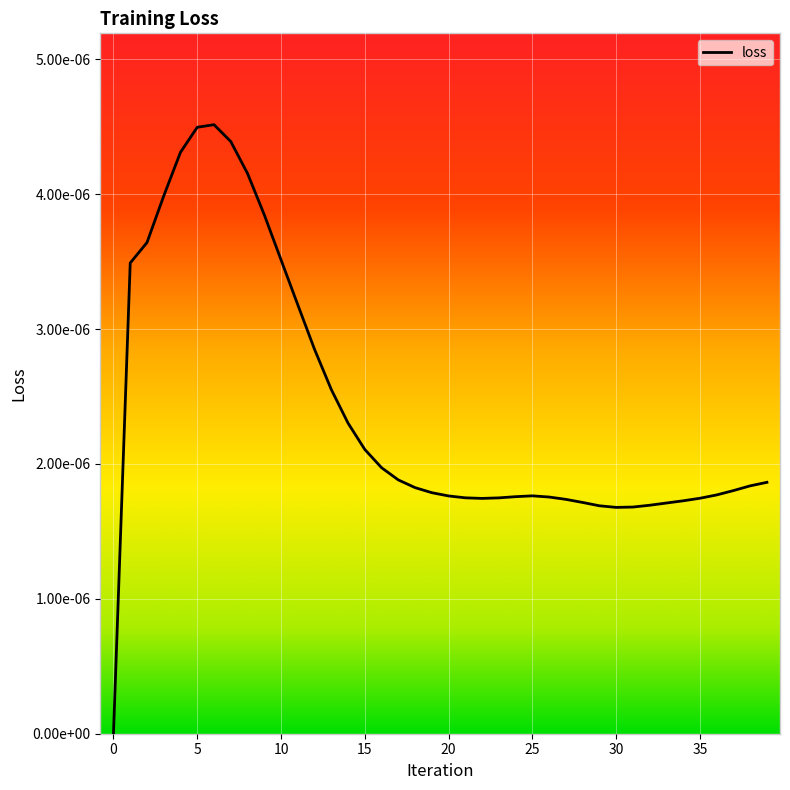

Count the values in the range 0 to 1.

40